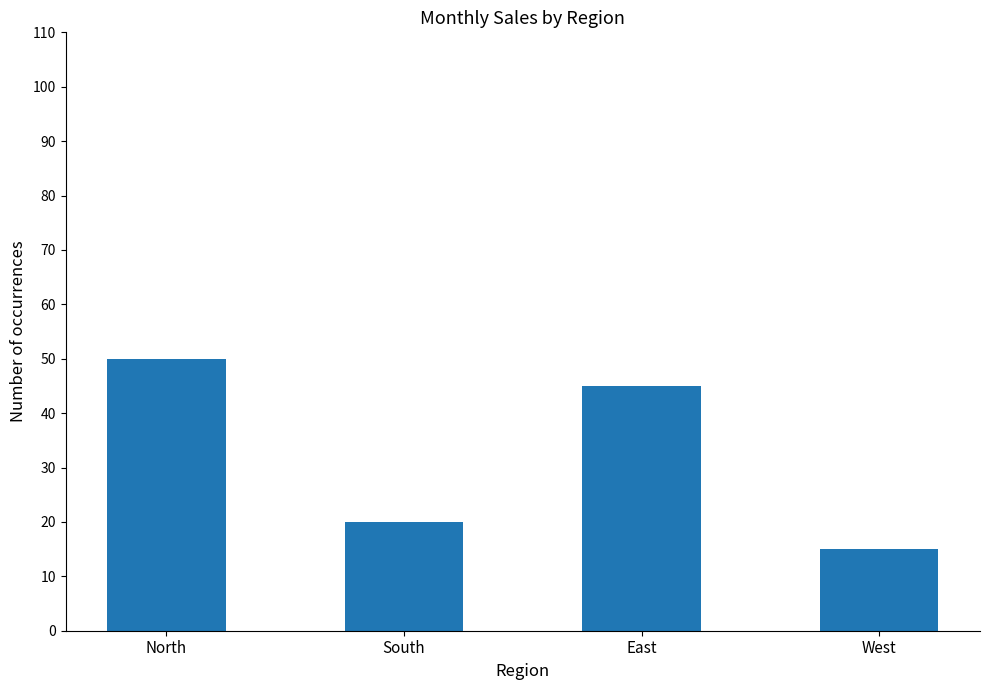

Where is the data nearest to the value 32?

South